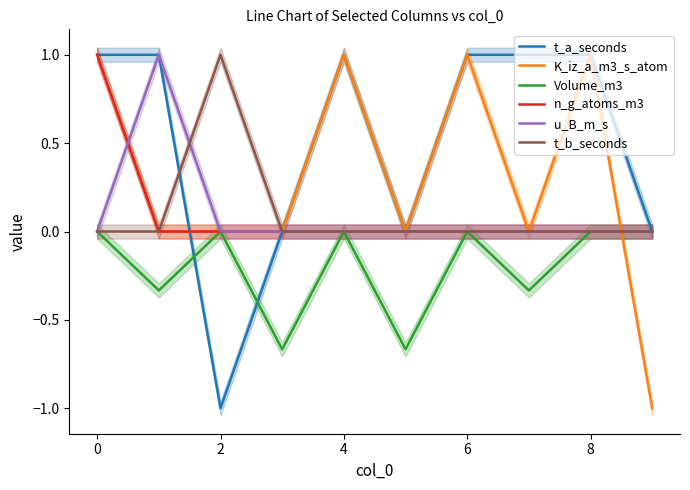

True or false: u_B_m_s has a value of 0.0 at 6.

True